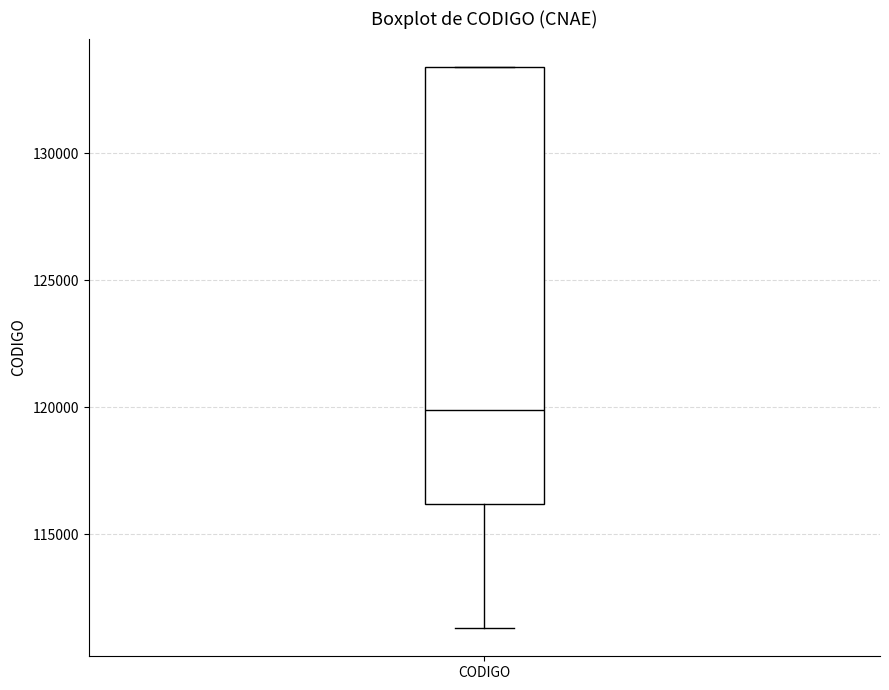

Transcribe this box plot: give where the median line is, the range the box spans, and where the two whiskers end, as read against the y-axis. The values are not printed on the chart, so give them approximately, as read against the axis.

median 120000, box 116000 to 133500, whiskers 111500 to 133500